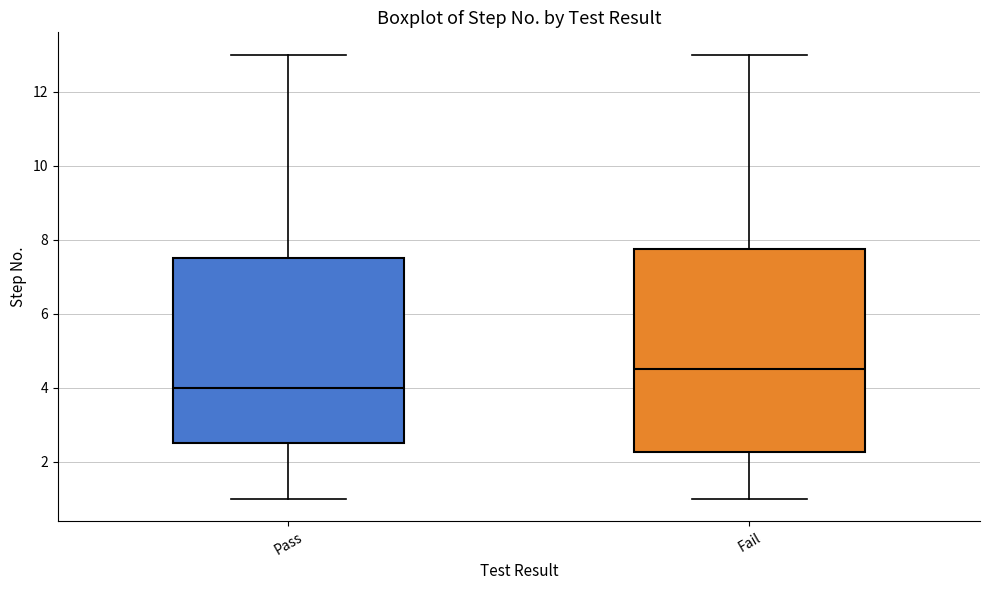

Where does the upper whisker of the box for Pass end on the y-axis? The values are not printed on the chart, so give them approximately, as read against the axis.

13.0